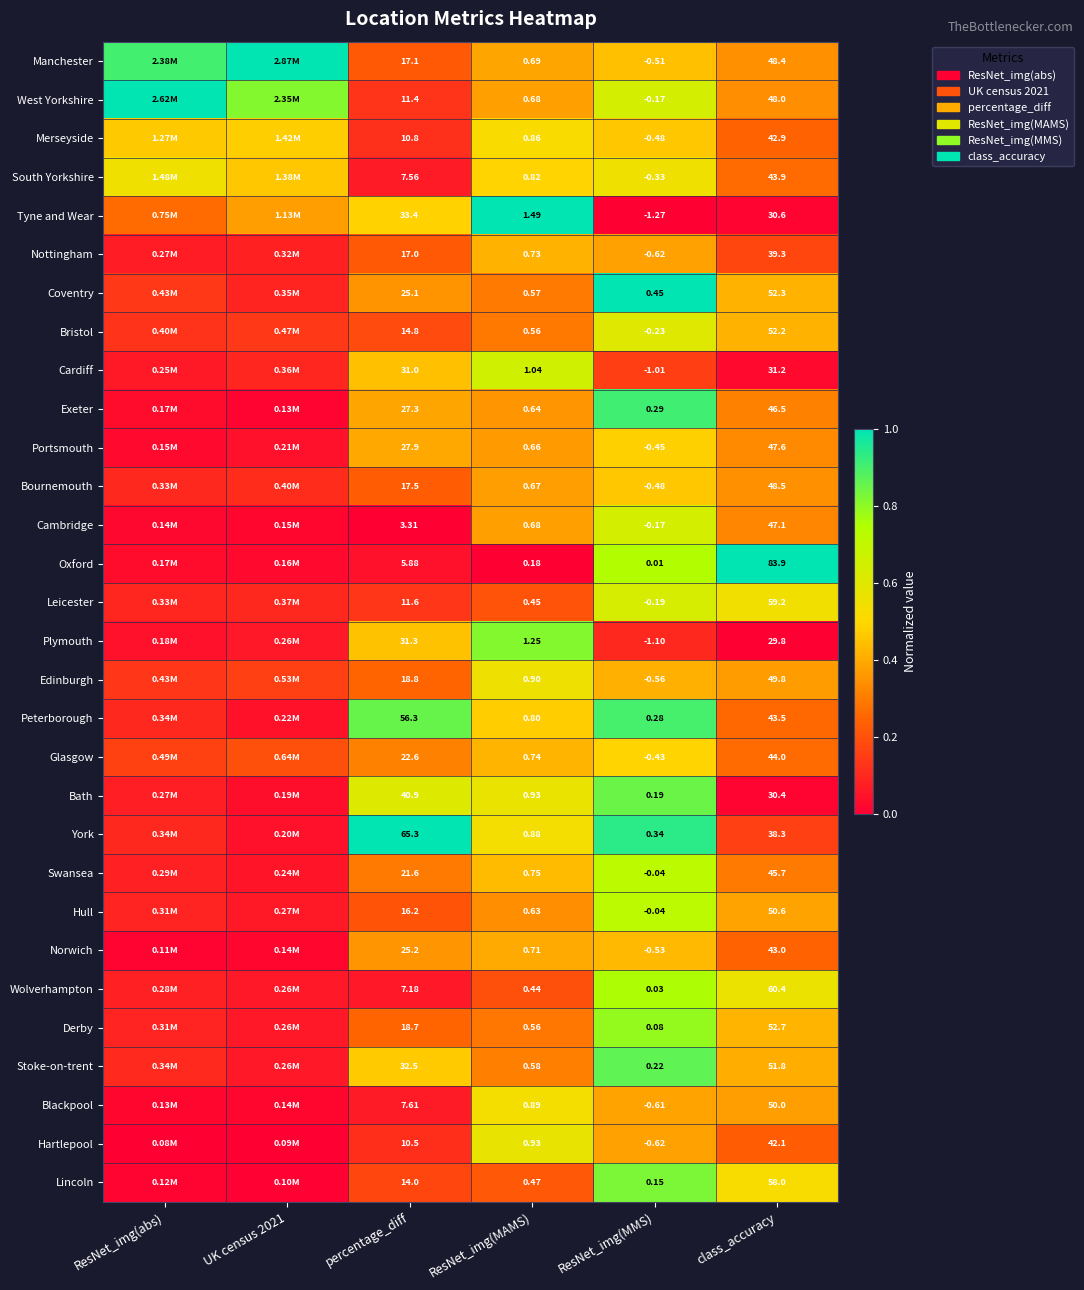

Which series changed the most between percentage_diff and ResNet_img(MAMS)?

York